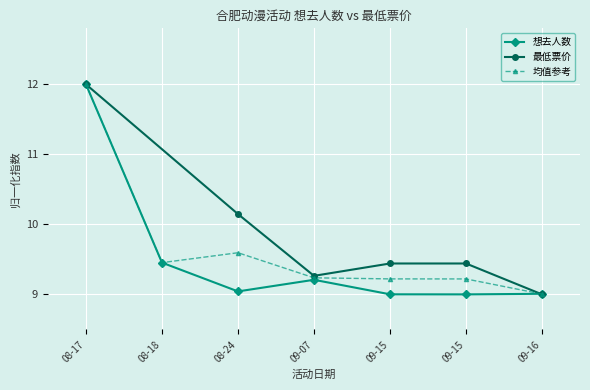

What is the ratio of the value at 08-18 to the value at 08-17?

0.8